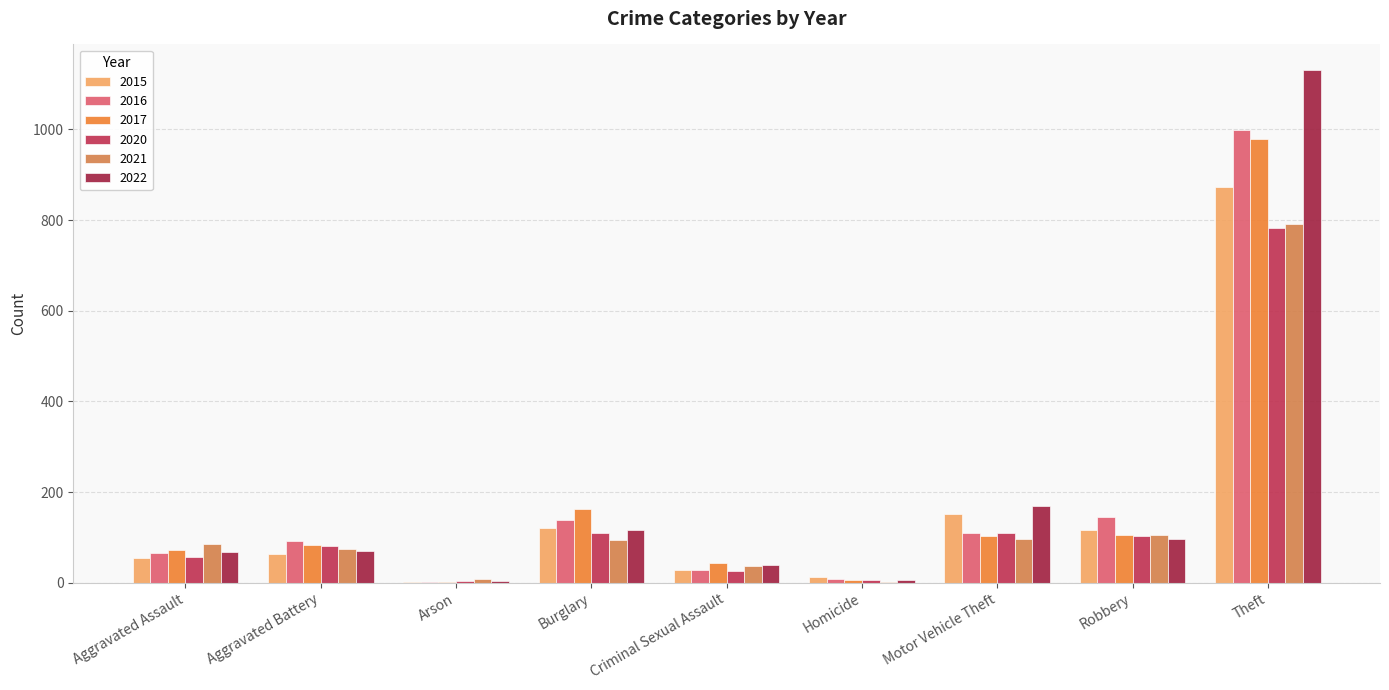

Are the bars horizontal?

No